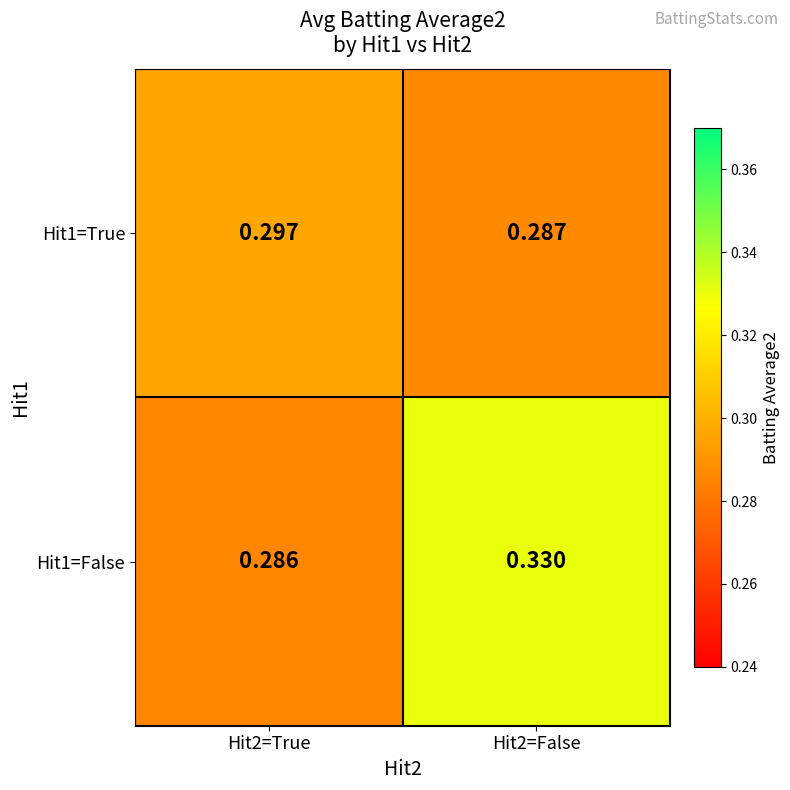

Is the value of Hit1=True at Hit2=True greater than the value of Hit1=False at Hit2=False?

No